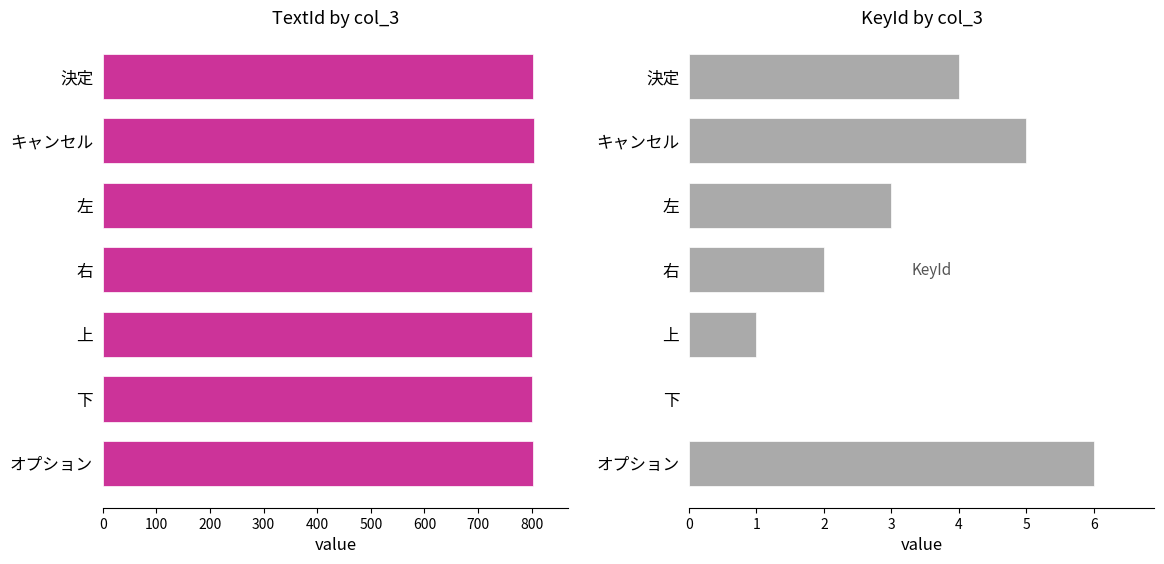

Rank the series by their maximum value, from lowest to highest.

KeyId, TextId